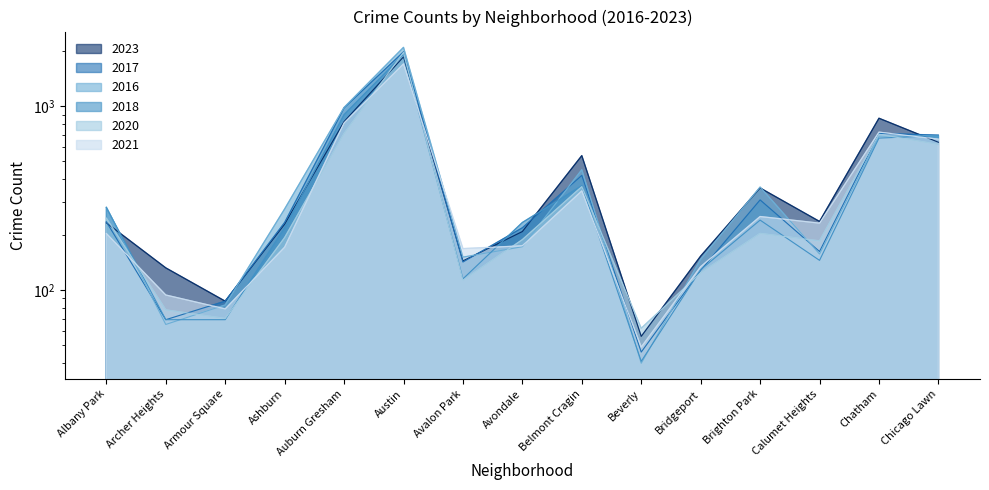

Which category has the highest value in the 2017 series?

Austin